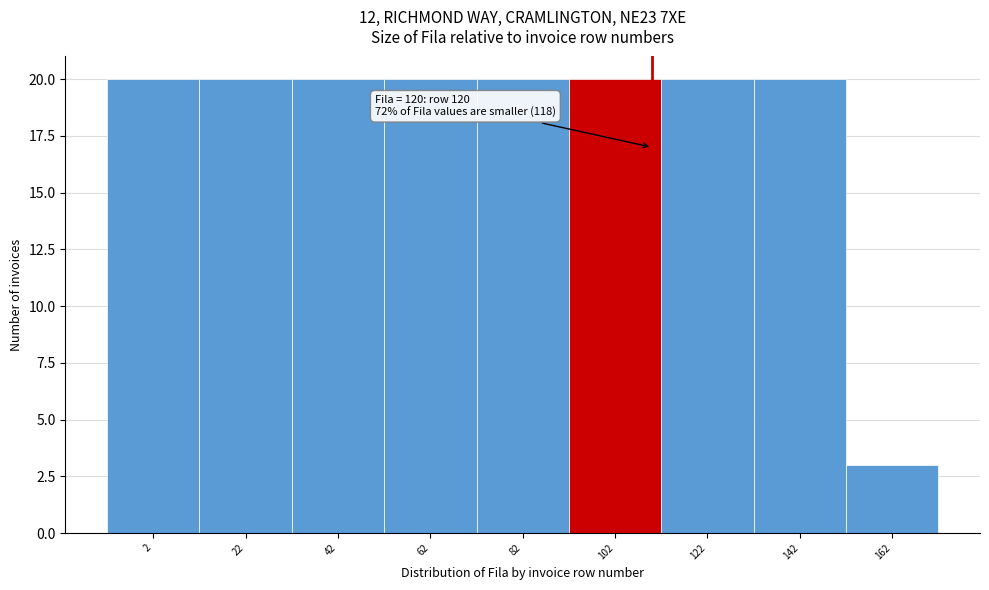

Reading left to right, transcribe all the data shown in this chart.

20	20	20	20	20	20	20	20	3